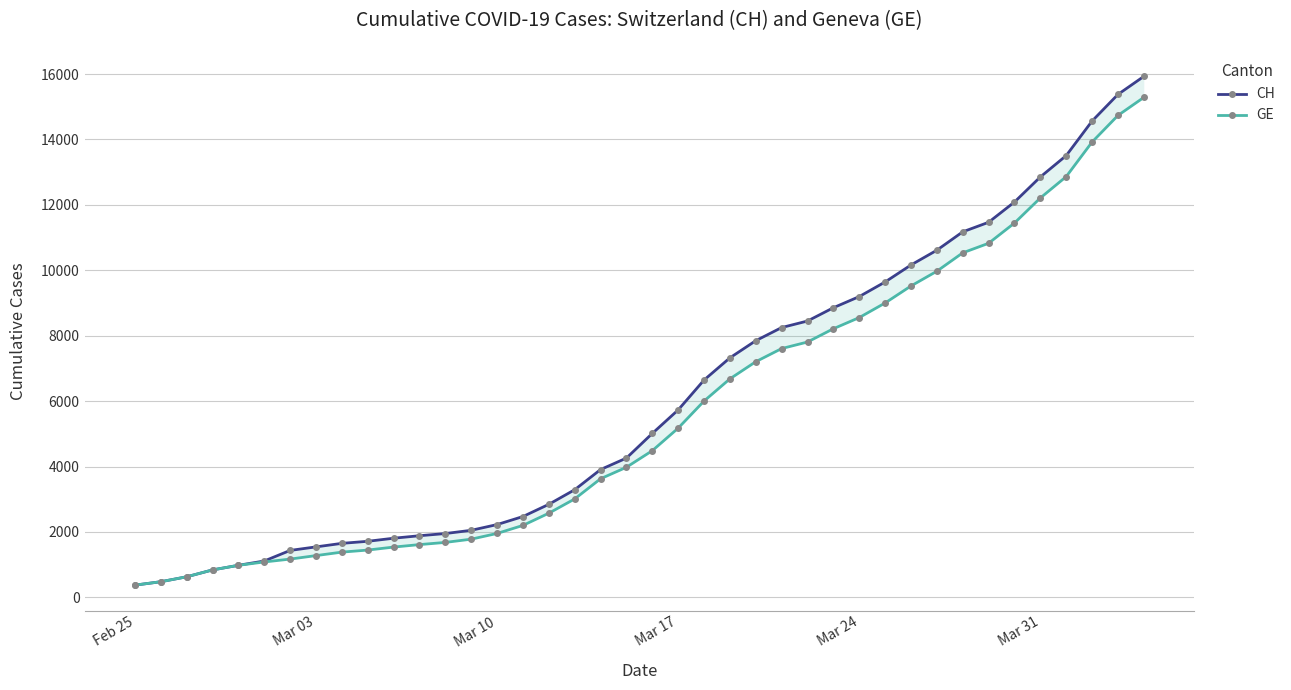

At how many categories does at least one series exceed 6870?

17